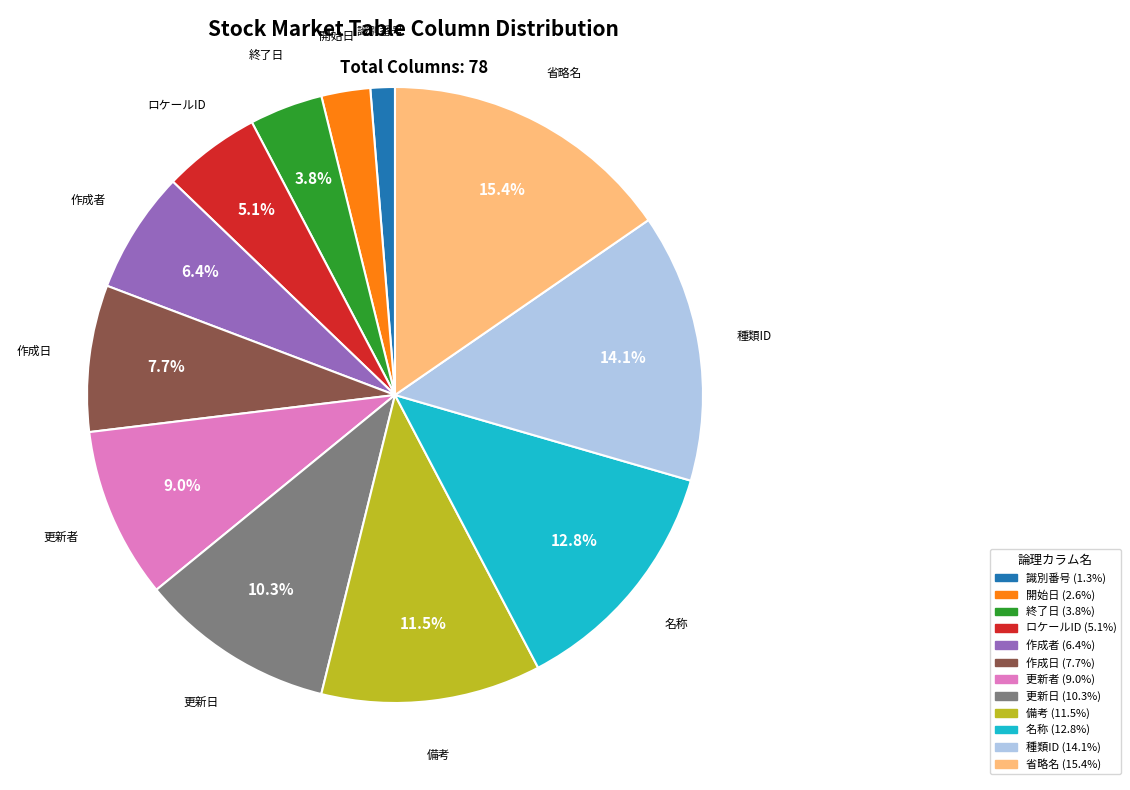

To the nearest percent, what is the combined percentage of 終了日 and 識別番号?

5%